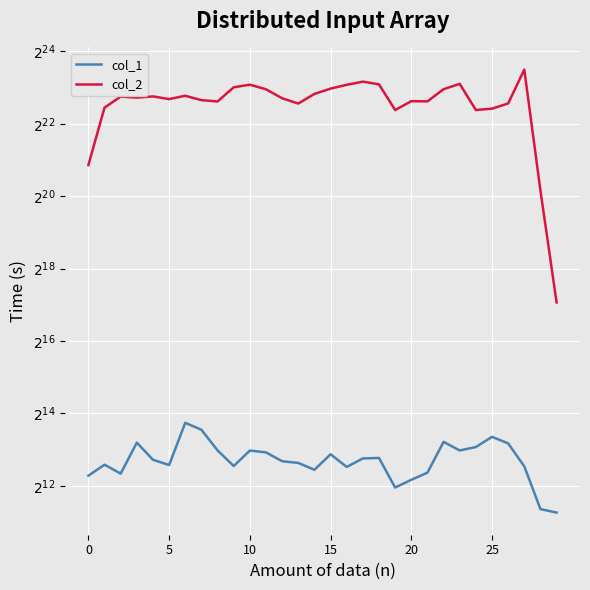

What are all the series names shown in the legend?

col_1, col_2